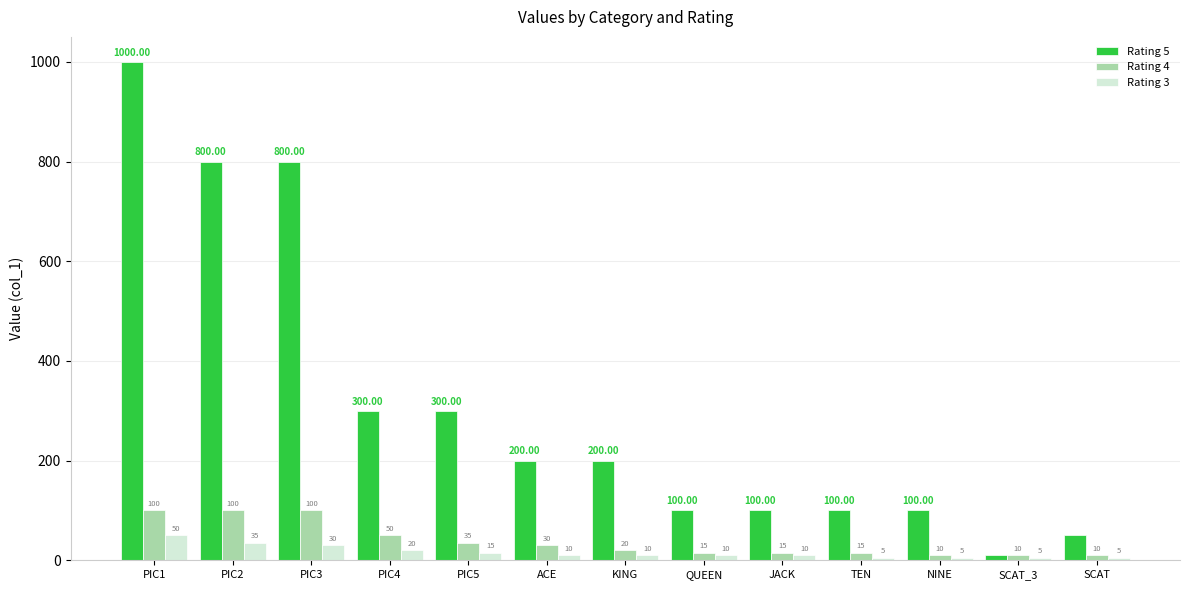

At how many categories does at least one series exceed 716?

3